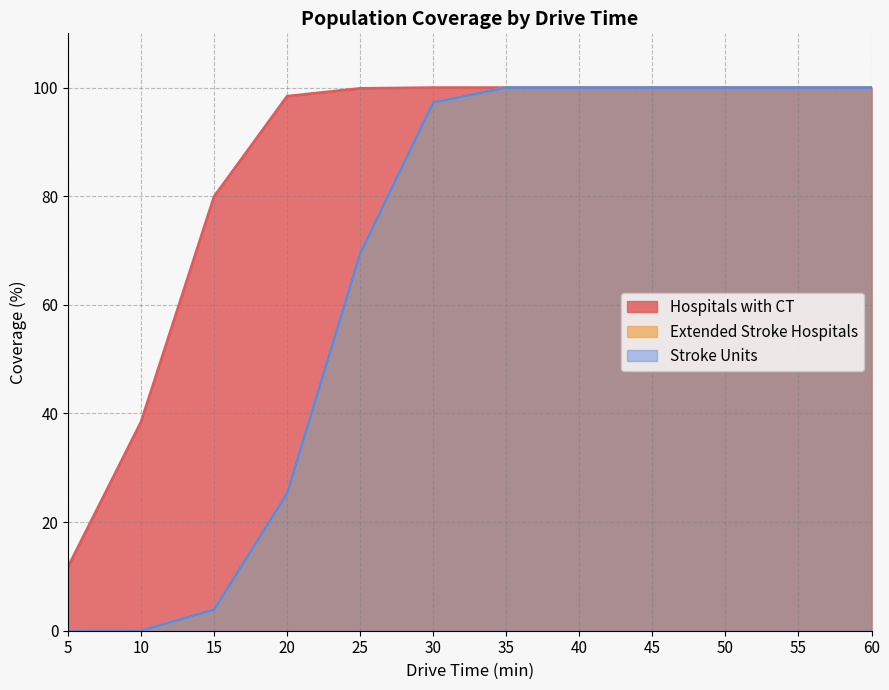

List the series in order of their peak value, lowest first.

Hospitals with CT, Extended Stroke Hospitals, Stroke Units